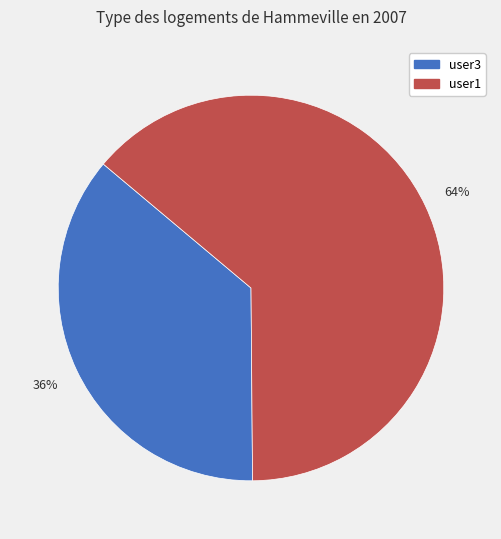

Is it true that user1 is 64% of the pie?

True